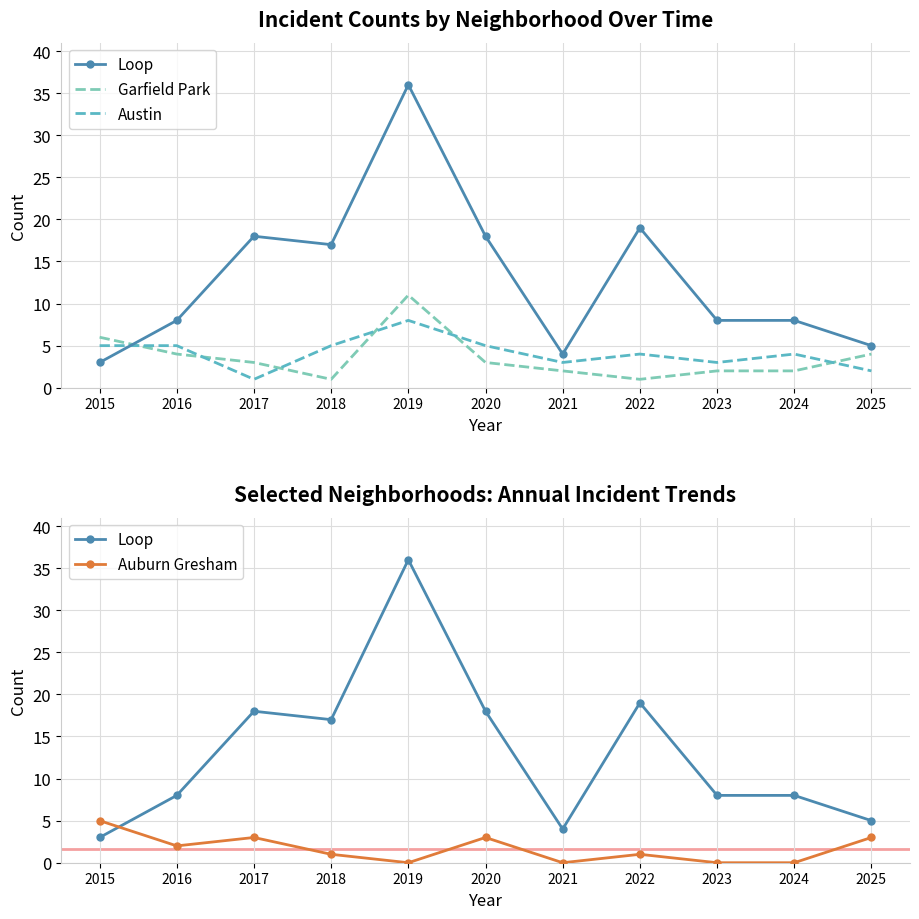

Is it true that Garfield Park equals 3 at 2024?

False